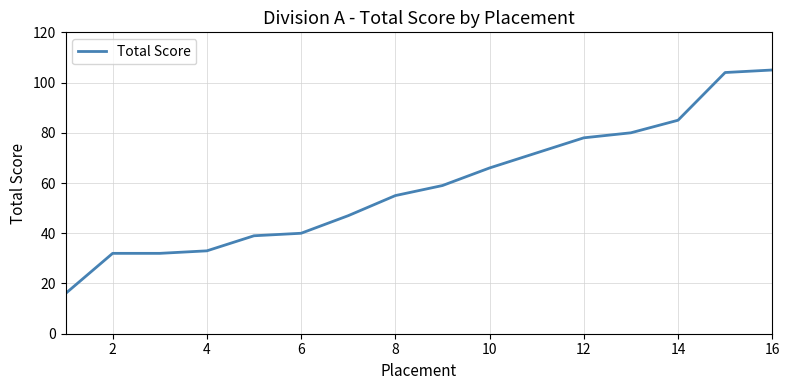

Reading right to left, transcribe all the data shown in this chart.

105	104	85	80	78	72	66	59	55	47	40	39	33	32	32	16